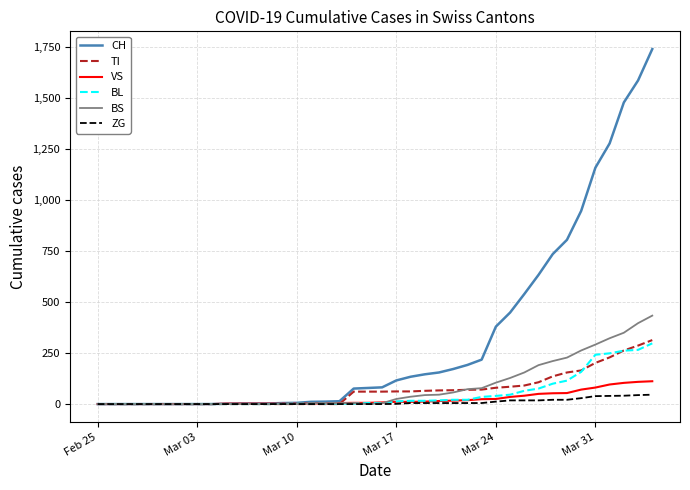

Which series has the largest range (max minus min)?

CH